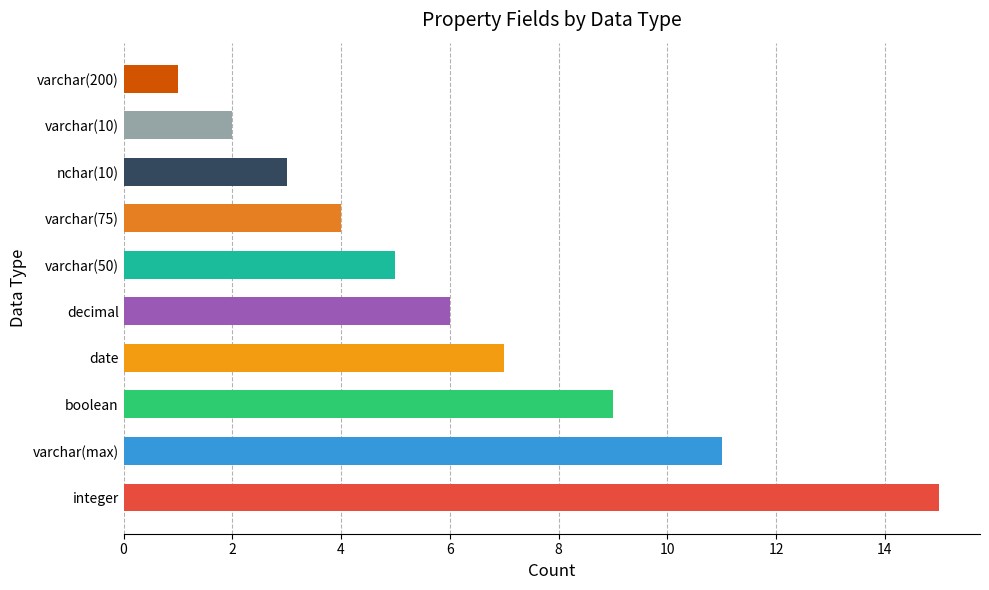

What is the difference between the values at varchar(50) and varchar(200)?

4